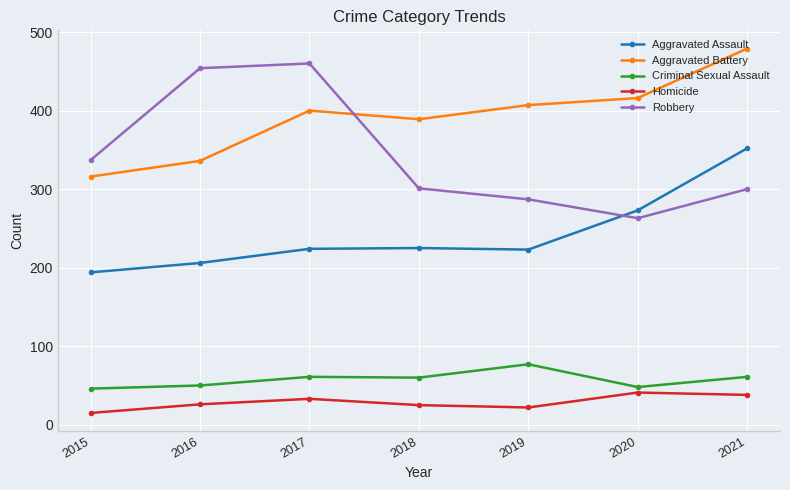

What is the difference between the second highest and minimum values in the Robbery series?

191